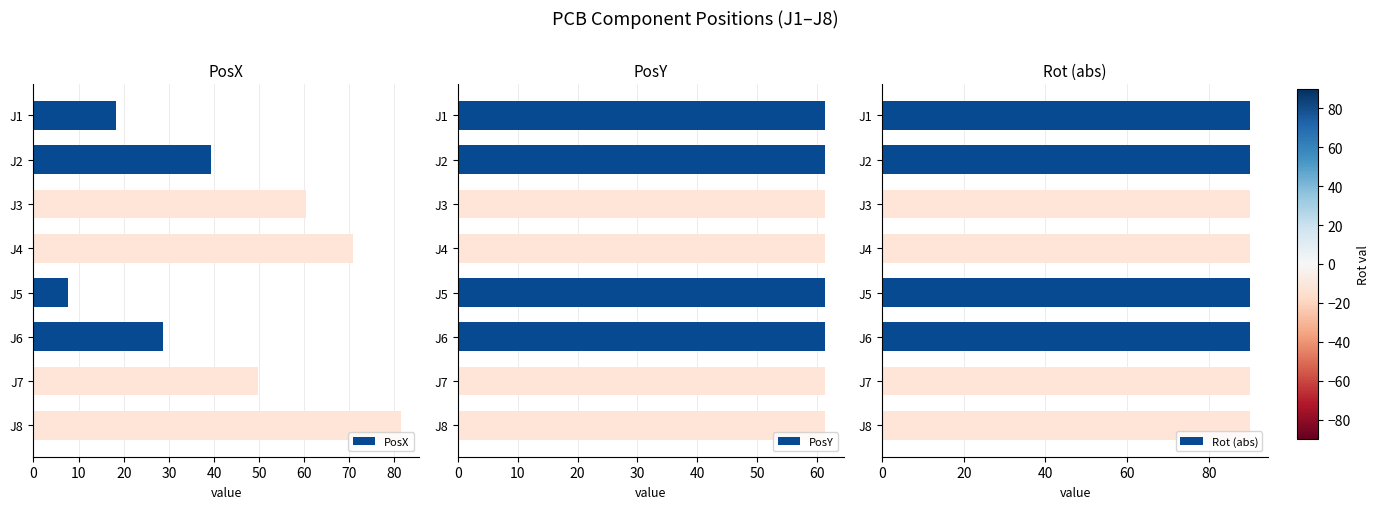

What is the difference between the second highest and second lowest values in the PosX series?

52.6